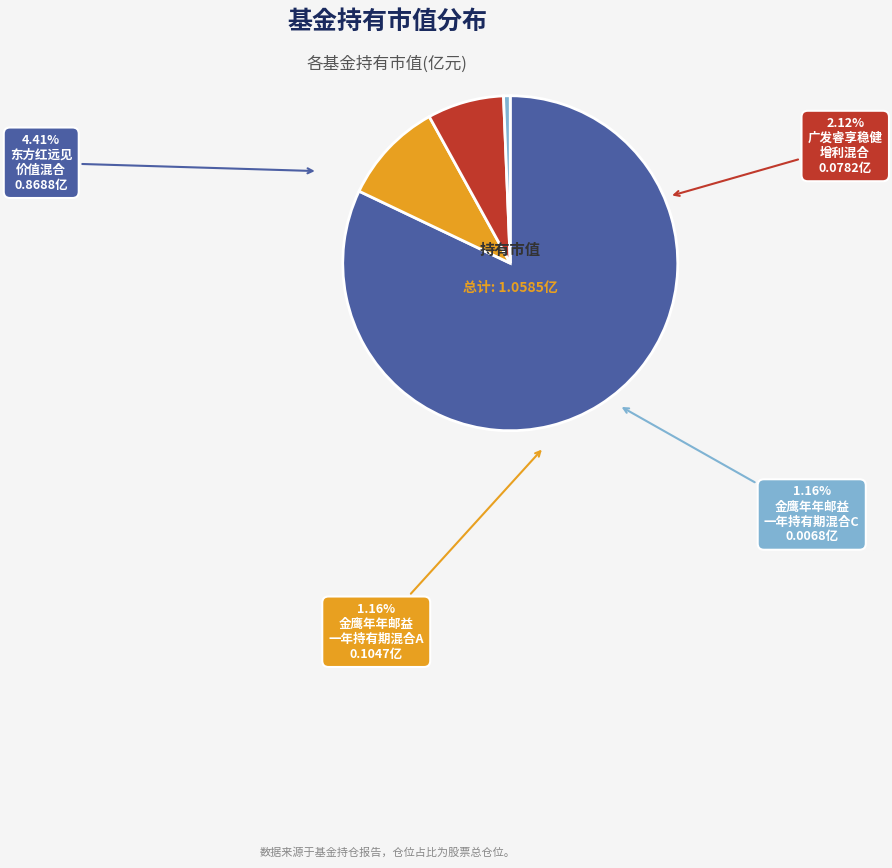

Which category has the smallest portion of the pie?

金鹰年年邮益一年持有期混合C